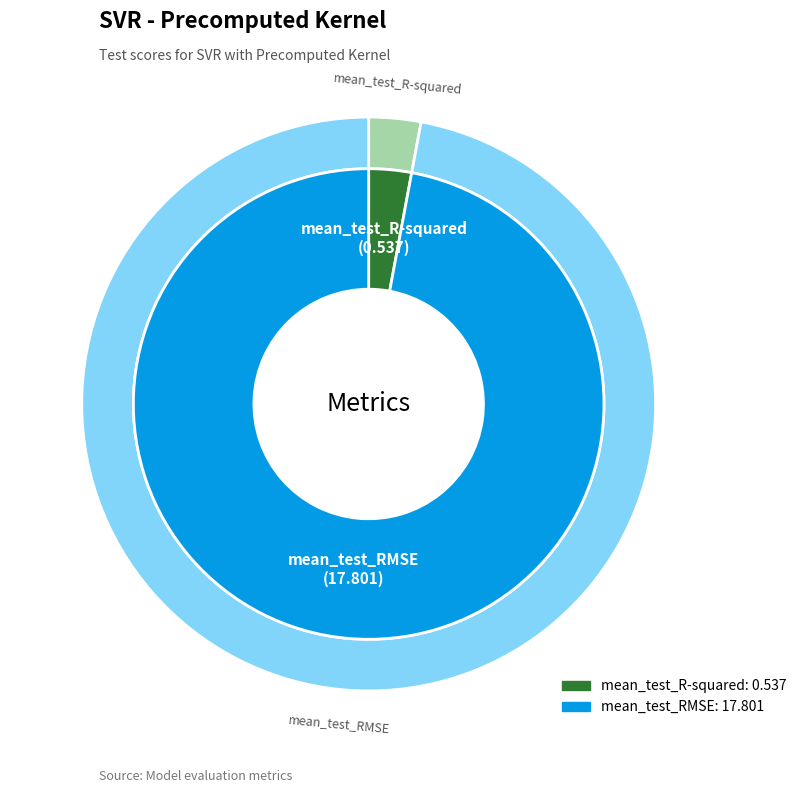

Rank the categories by value from highest to lowest.

mean_test_RMSE, mean_test_R-squared